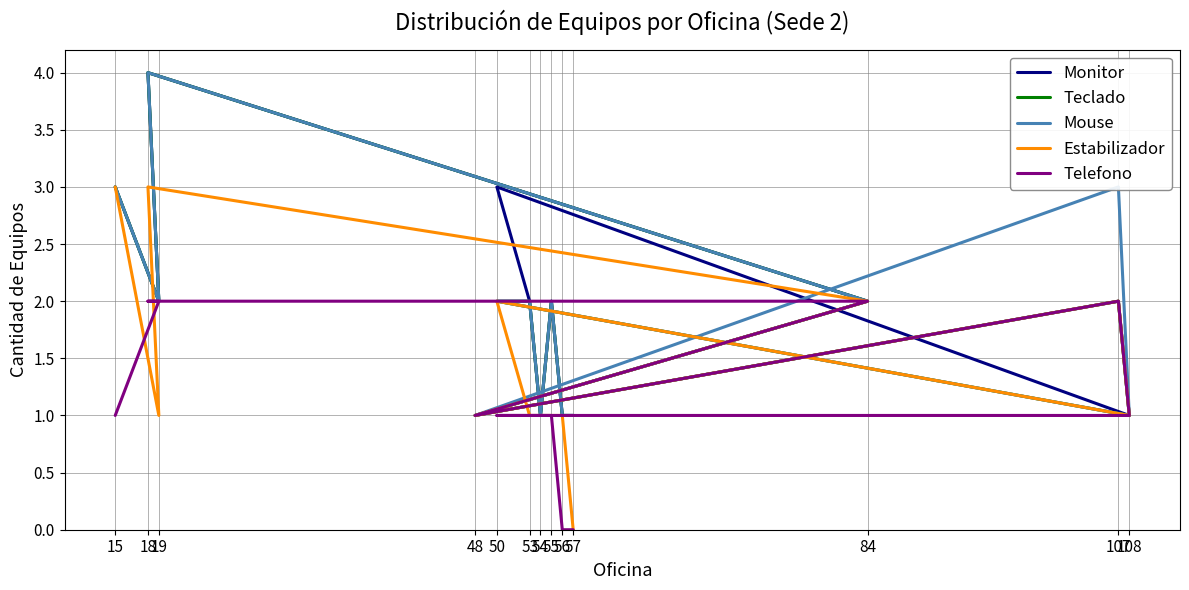

Rank the categories by Teclado value from highest to lowest.

18, 15, 19, 84, 107, 50, 53, 55, 48, 108, 54, 56, 57